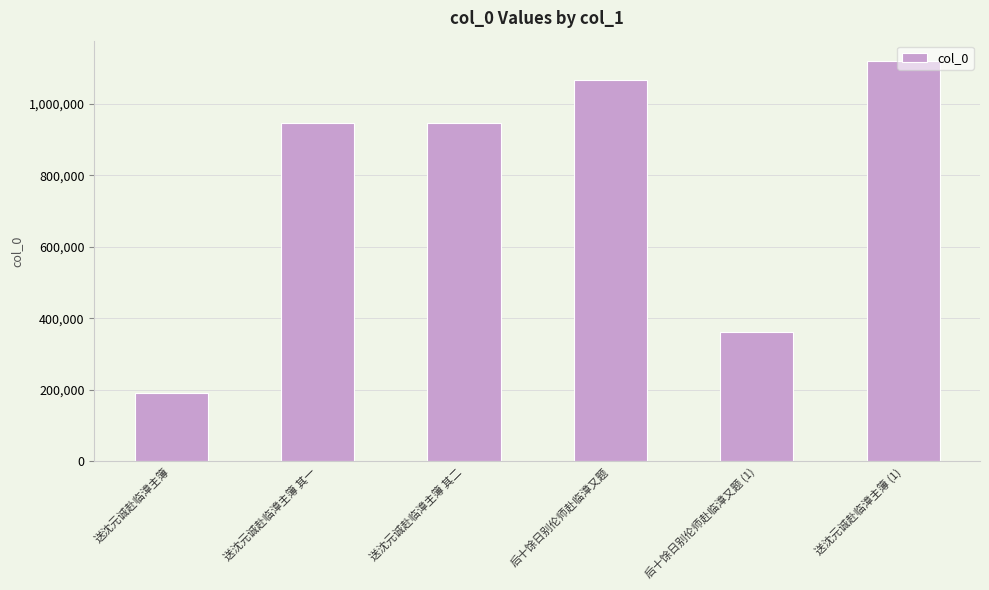

How many values are below 946134?

3